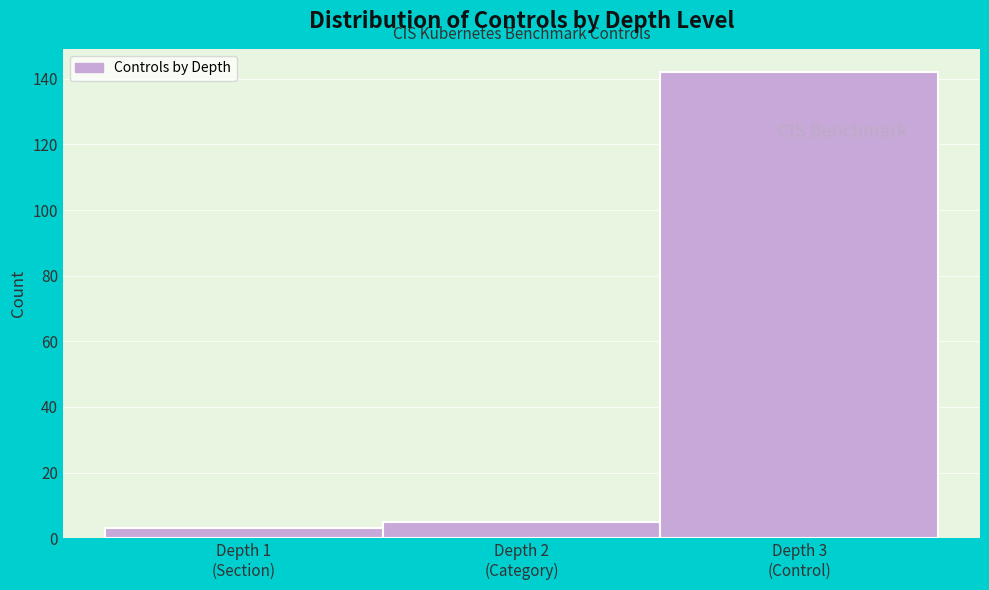

Reading left to right, transcribe all the data shown in this chart.

3	5	142